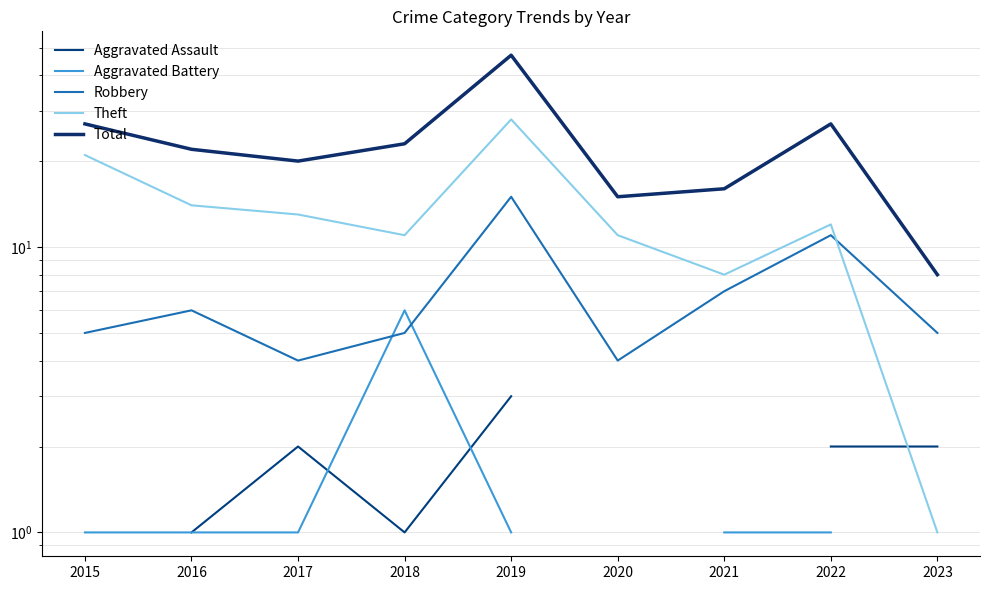

At which category does Theft reach its first local peak?

2019